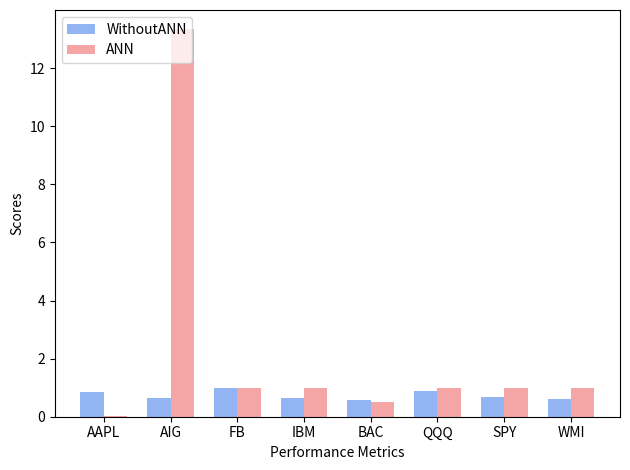

What is the maximum value shown in the chart?

13.3